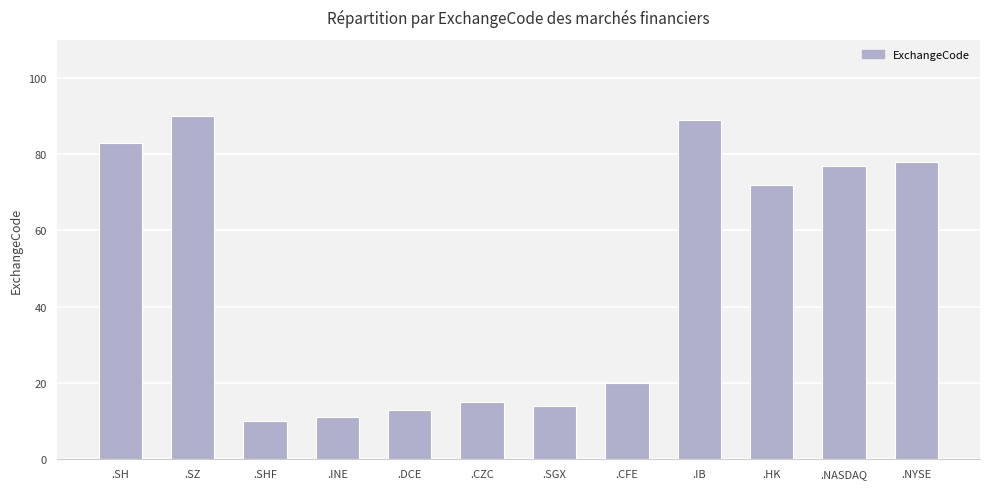

What is the change in value from .SHF to .SGX?

+4